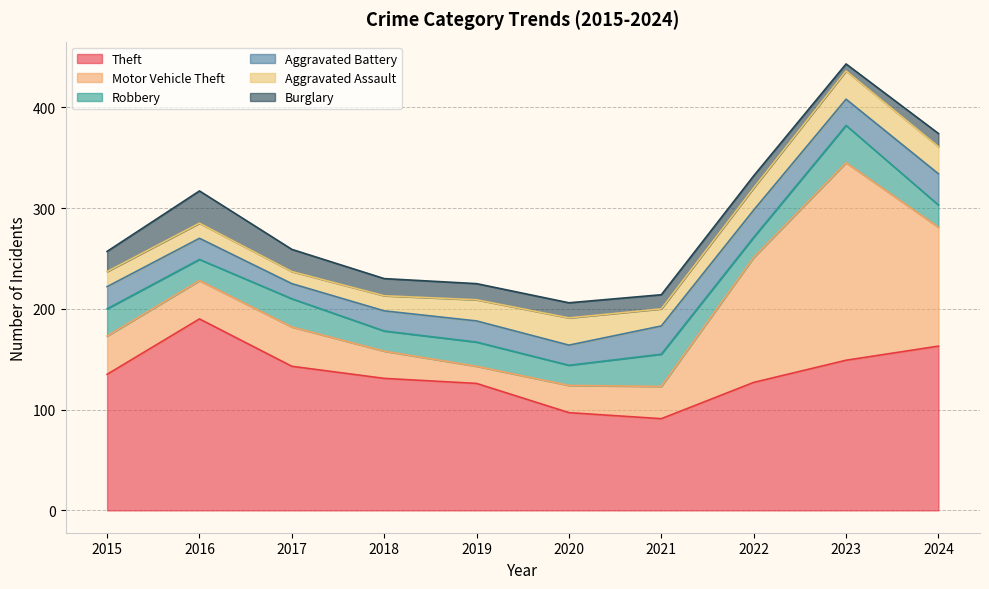

Which series ends up on top after the final intersection of Aggravated Battery and Burglary?

Aggravated Battery